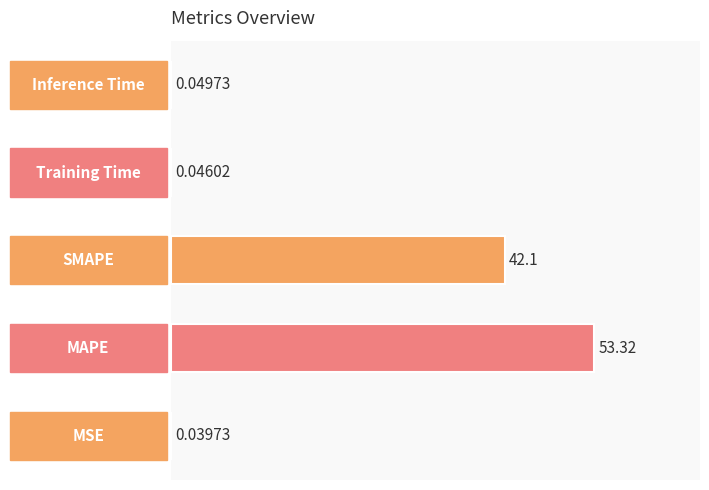

At which label is the value closest to 26?

SMAPE